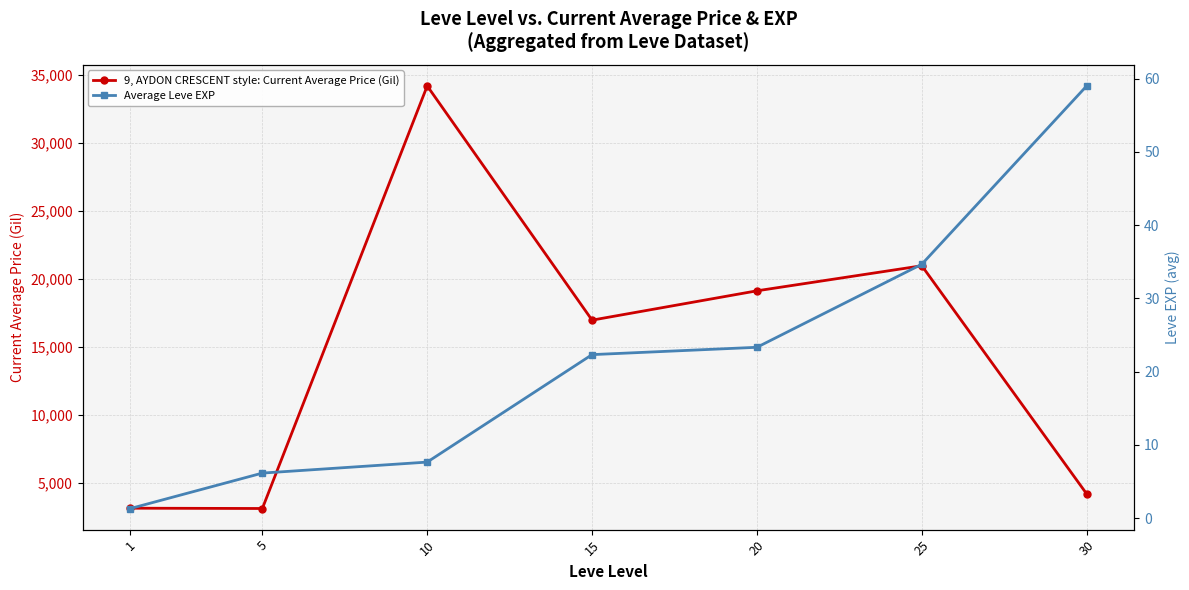

What is the lowest value of the Average Leve EXP series?

1.3